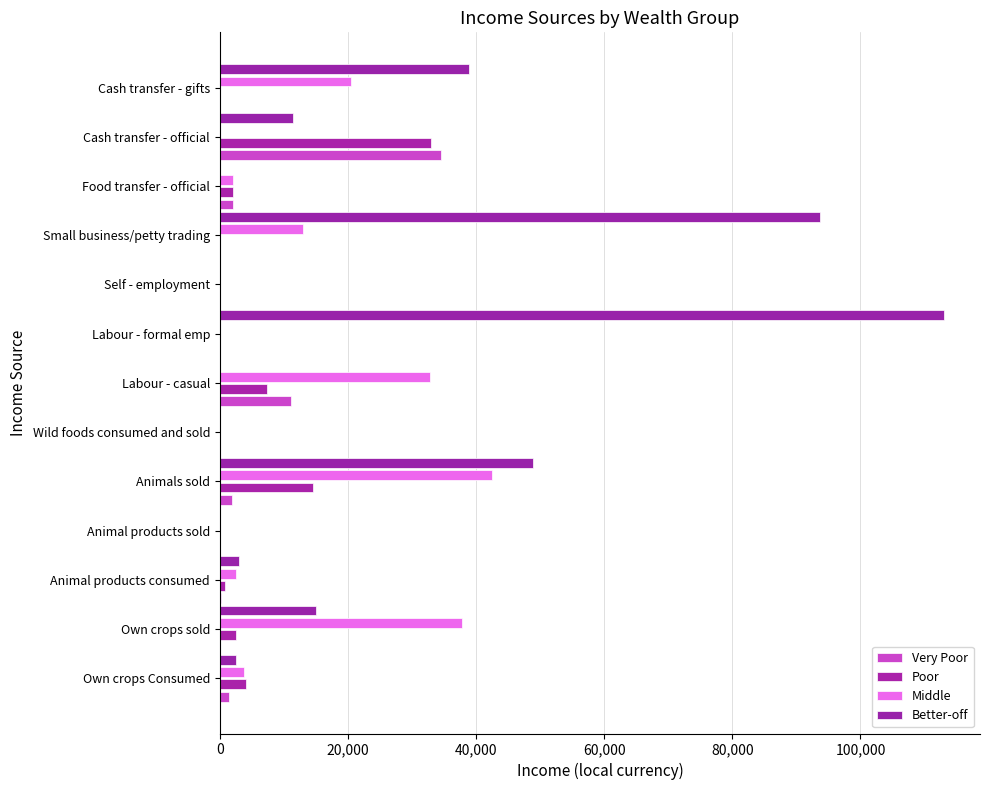

What position from the left is Own crops Consumed?

1